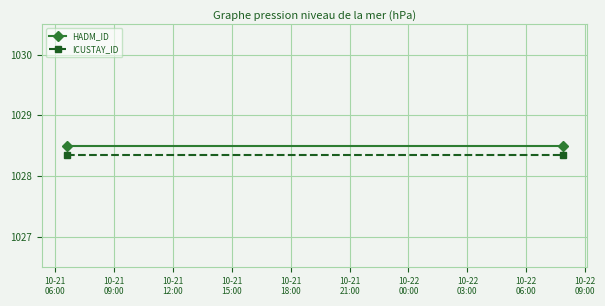

Is the value of ICUSTAY_ID at 10-21
06:00 greater than the value of HADM_ID at 10-21
09:00?

No